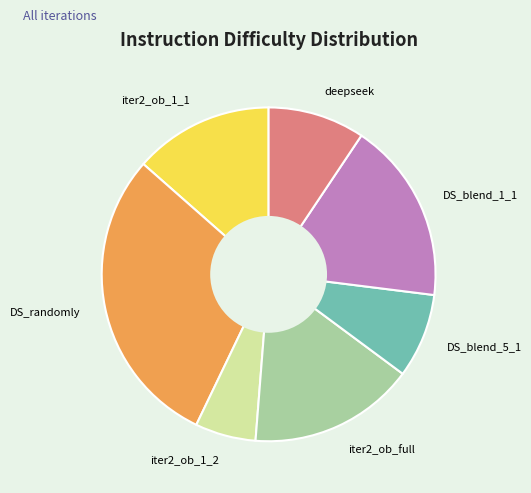

What is the smallest slice in the pie chart?

iter2_ob_1_2